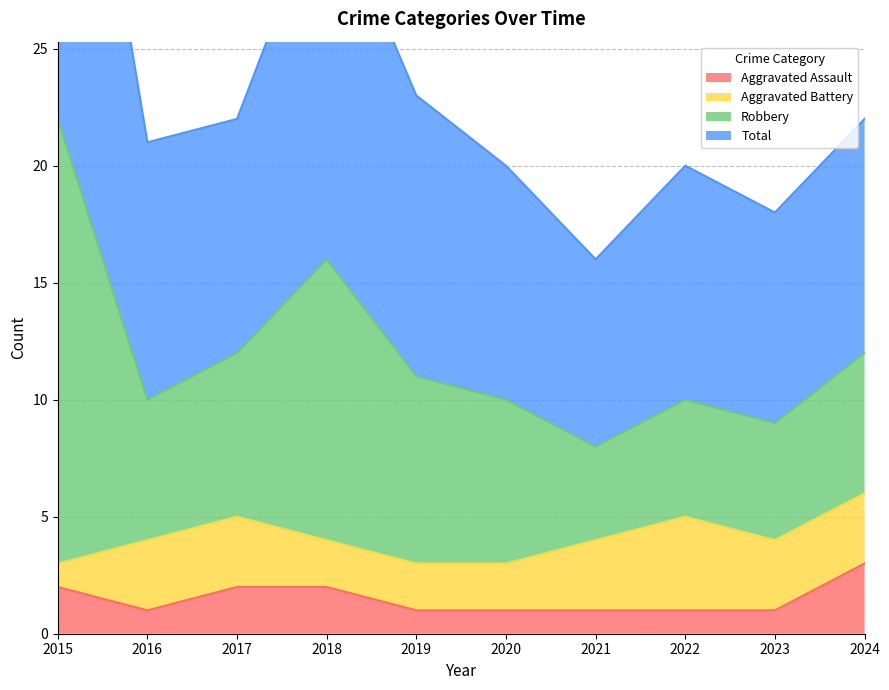

True or false: Aggravated Assault has a value of 1 at 2020.

True